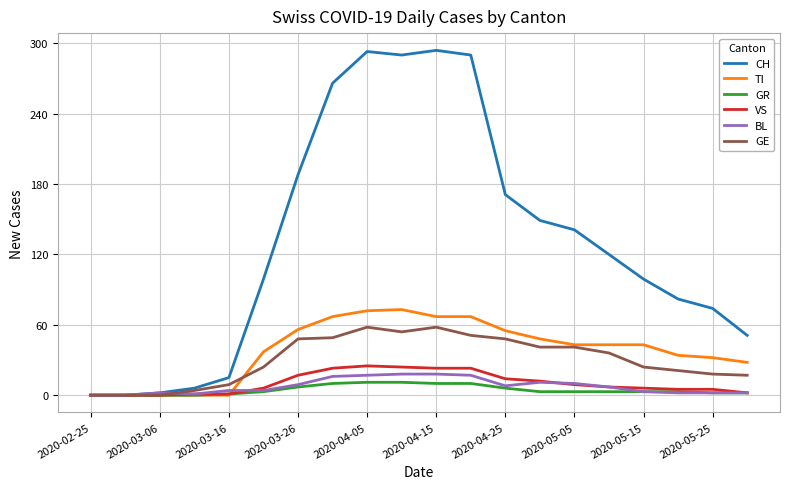

Which series has the largest total across all categories?

CH